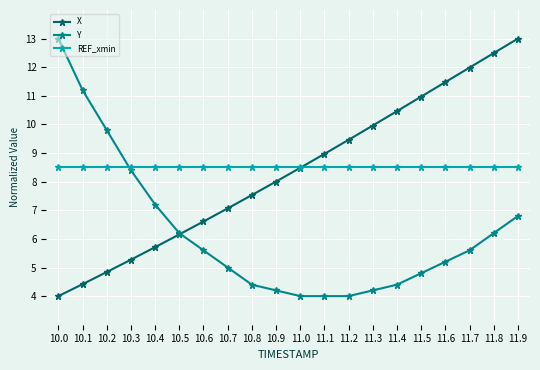

What value does the X series have at 10.3?

5.3